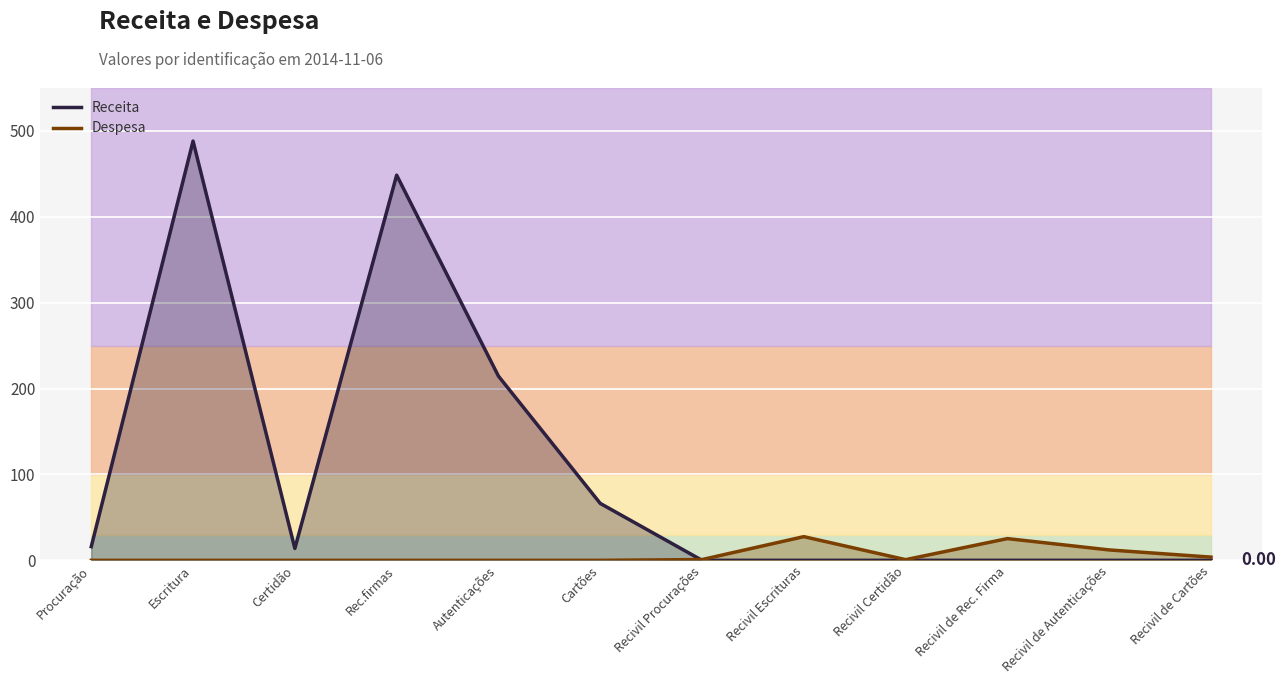

True or false: Despesa and Receita intersect in this chart.

True